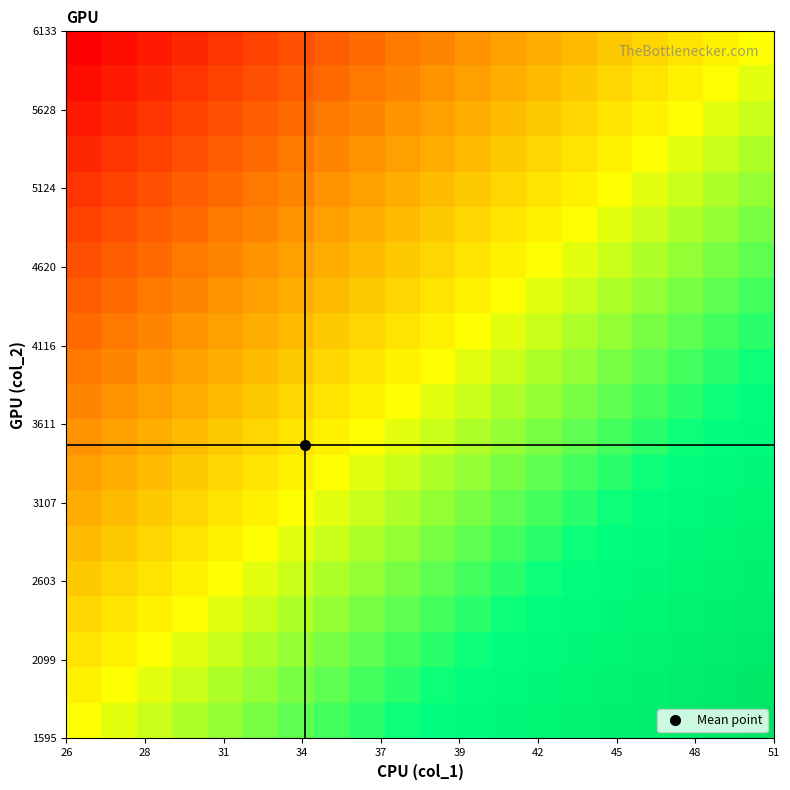

What is the smallest value displayed?

-1.0